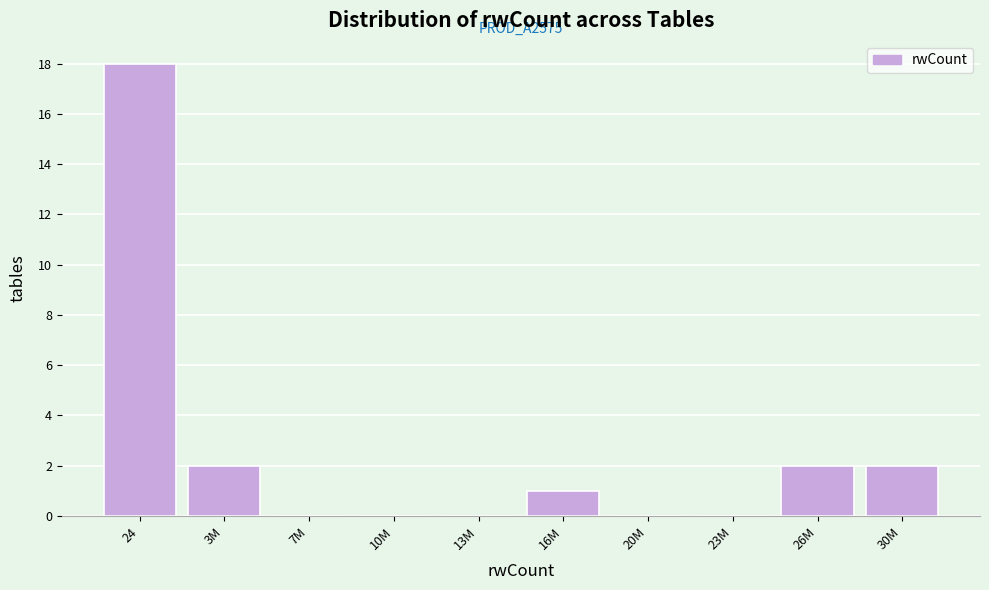

Reading right to left, what are all the values shown in this chart?

30M=2	26M=2	23M=0	20M=0	16M=1	13M=0	10M=0	7M=0	3M=2	24=18